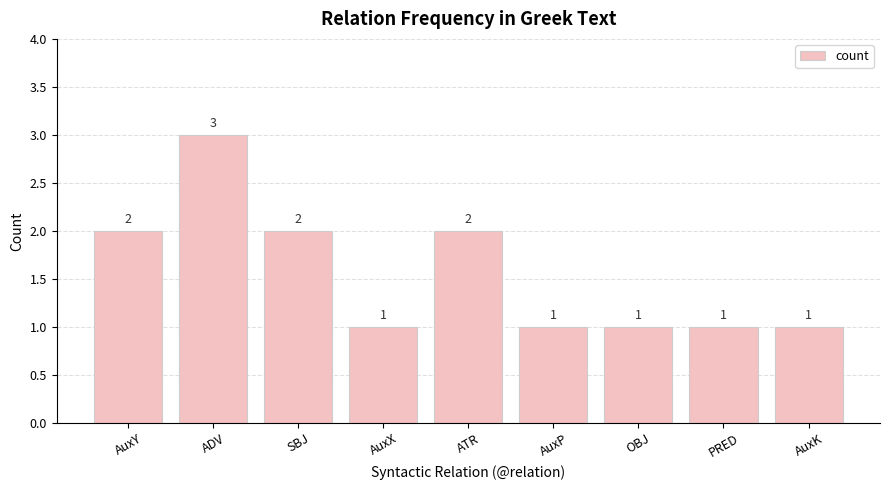

What is the average value?

2